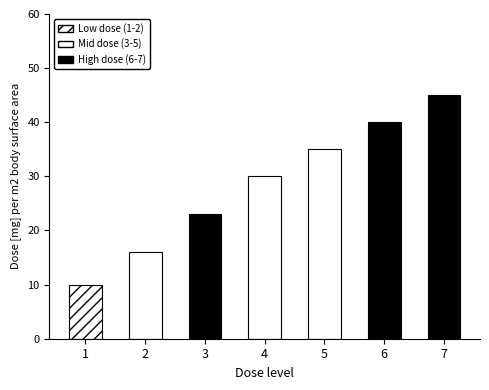

What is the difference between the maximum and minimum values?

35